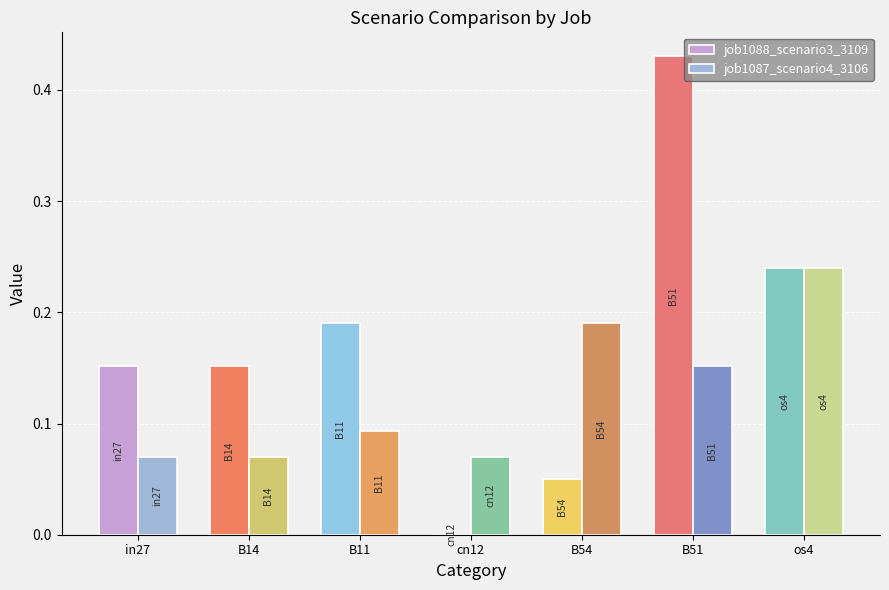

At which label does job1087_scenario4_3106 reach its peak?

os4